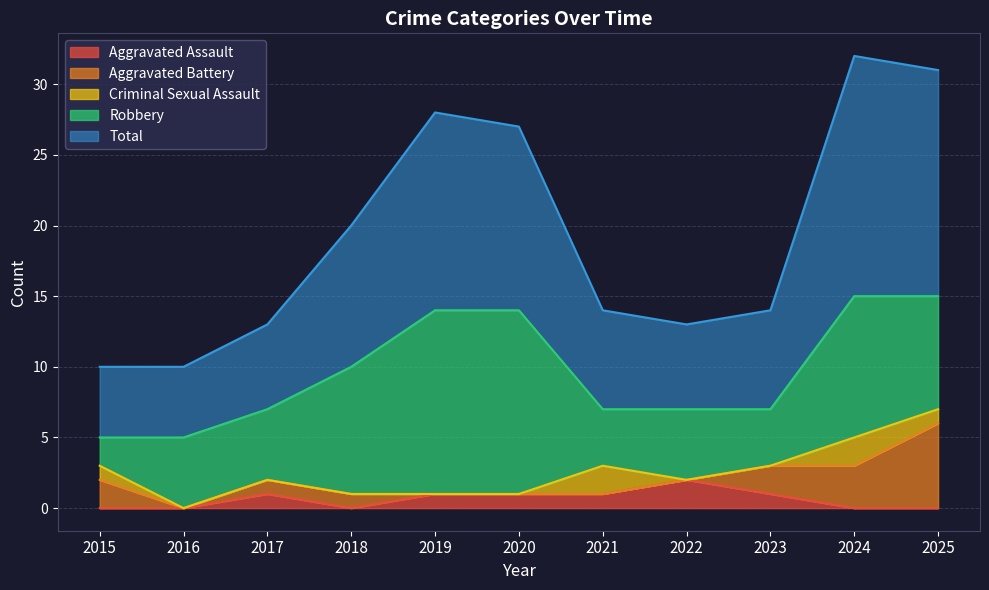

True or false: Aggravated Battery has a value of 4 at 2020.

False